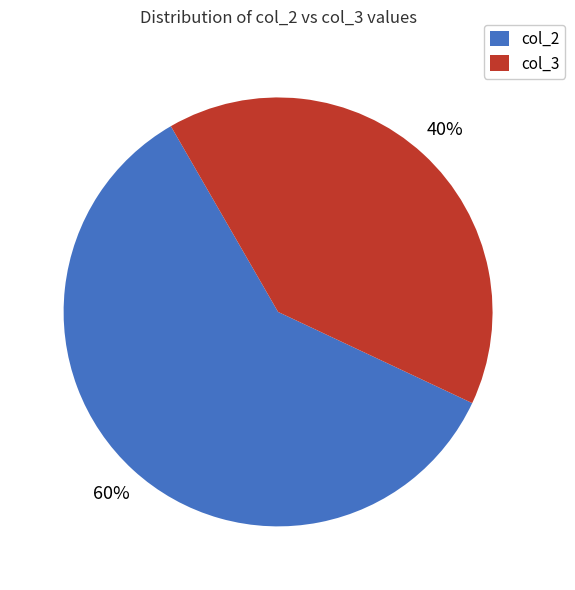

Count the number of slices in the pie.

2